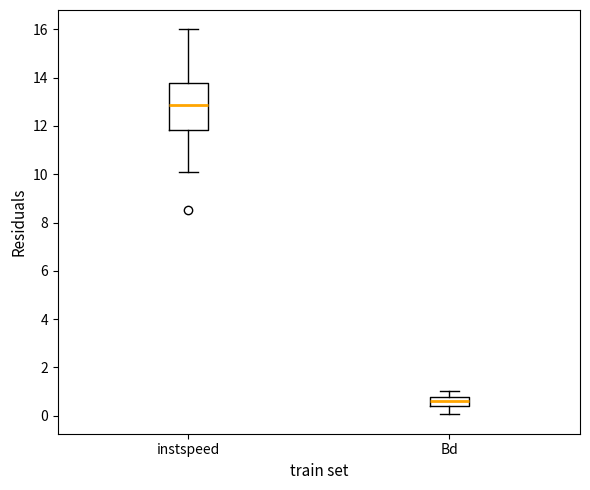

Reading left to right, transcribe this box plot: for each box, give where its median line is, the range the box spans, and where its two whiskers end, as read against the y-axis. The values are not printed on the chart, so give them approximately, as read against the axis.

instspeed: median 12.8, box 11.8 to 13.8, whiskers 10.0 to 16.0
Bd: median 0.6, box 0.4 to 0.8, whiskers 0.0 to 1.0